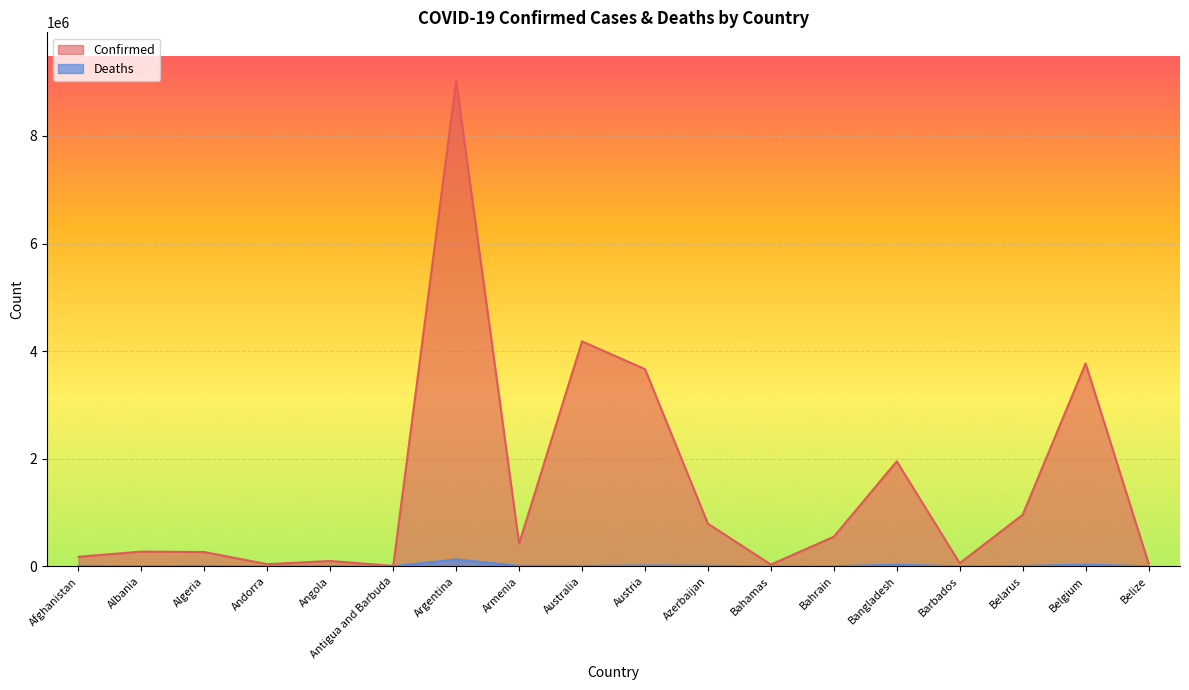

Between Belarus and Belgium, which series saw the biggest shift?

Confirmed